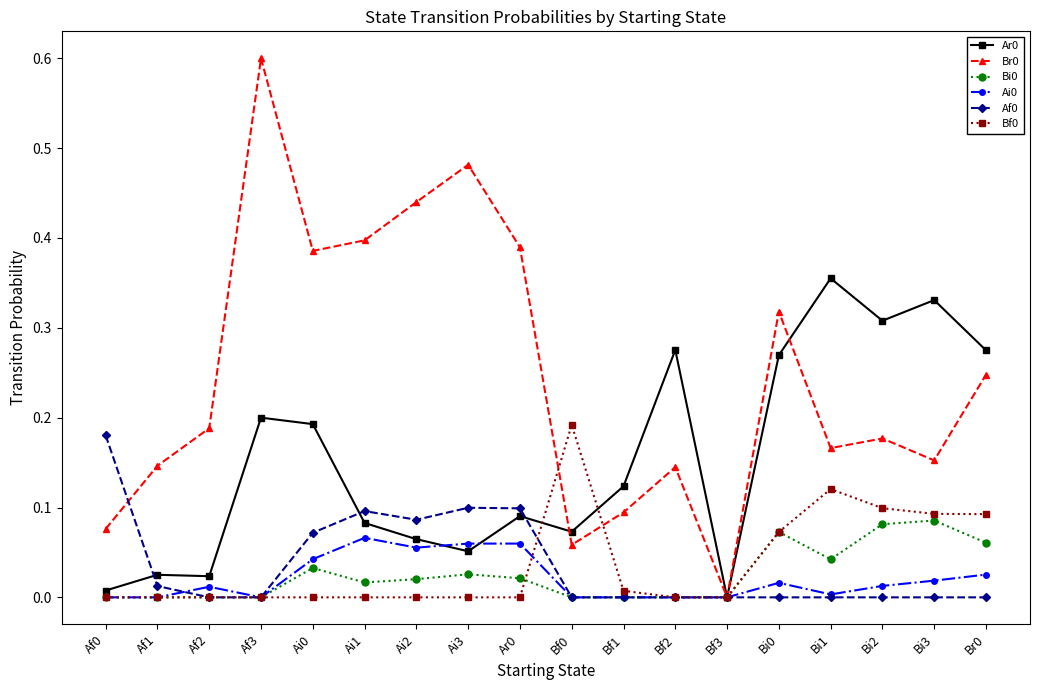

Is it true that Ai0 equals 0.0 at Af3?

True